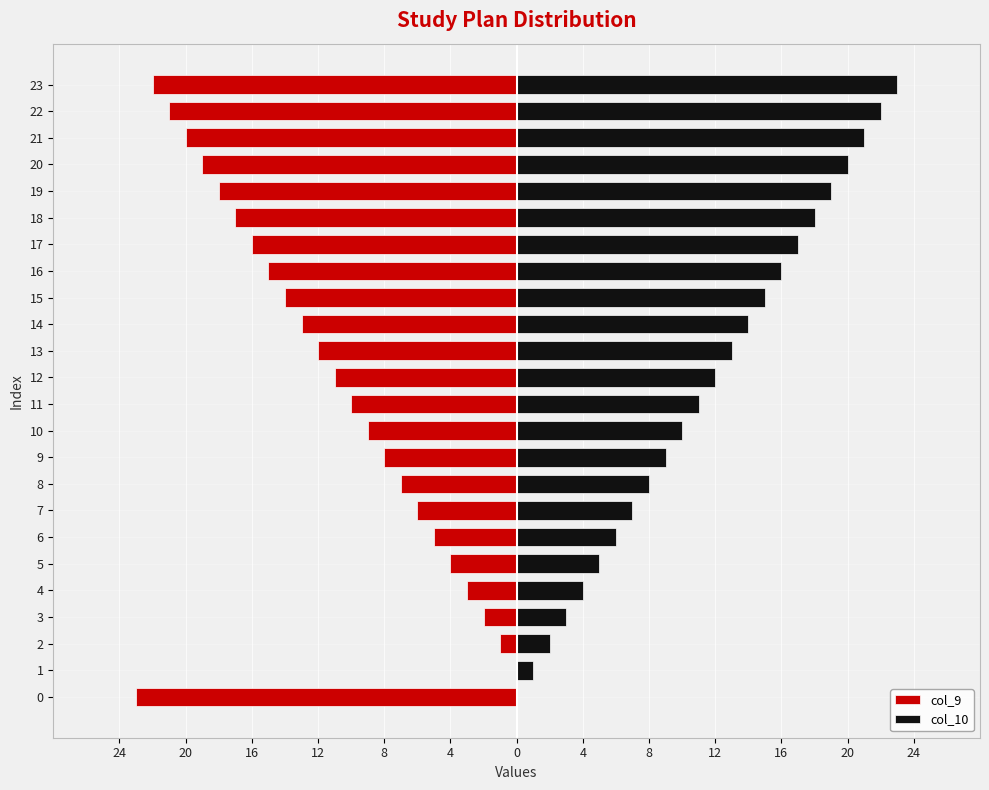

How many values in col_9 are below zero?

23